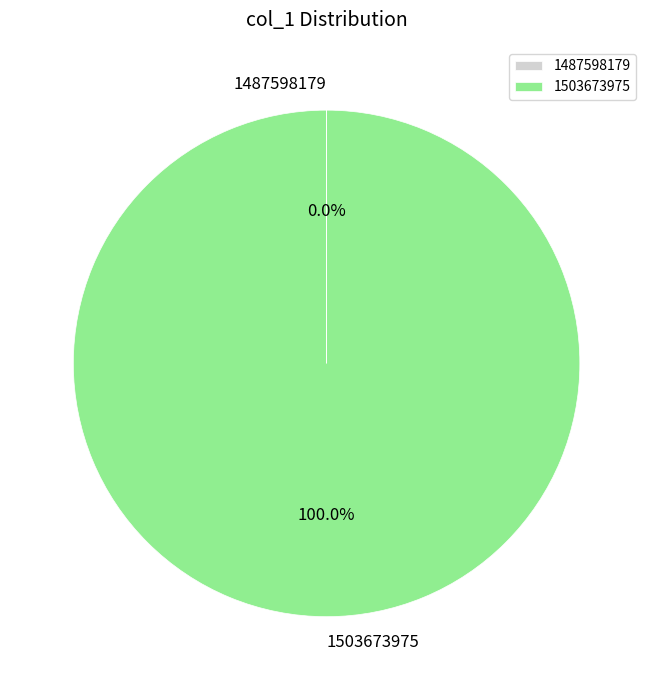

What is the majority slice?

1503673975